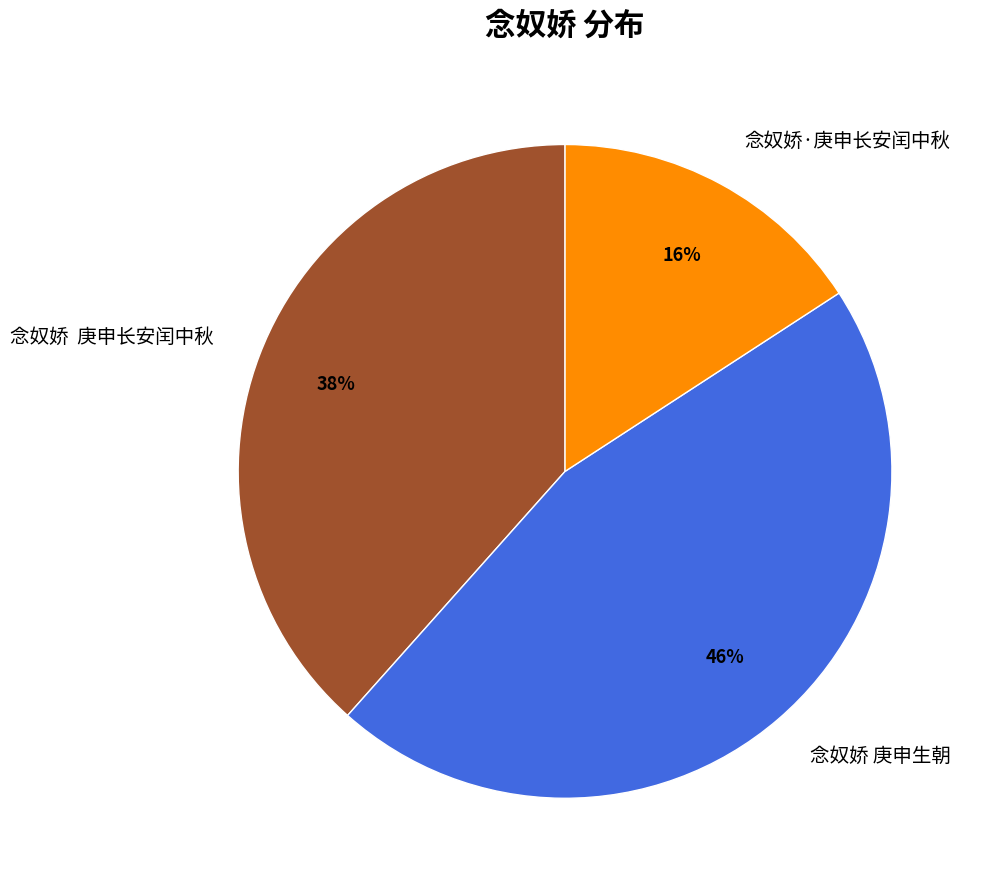

Count the number of slices in the pie.

3